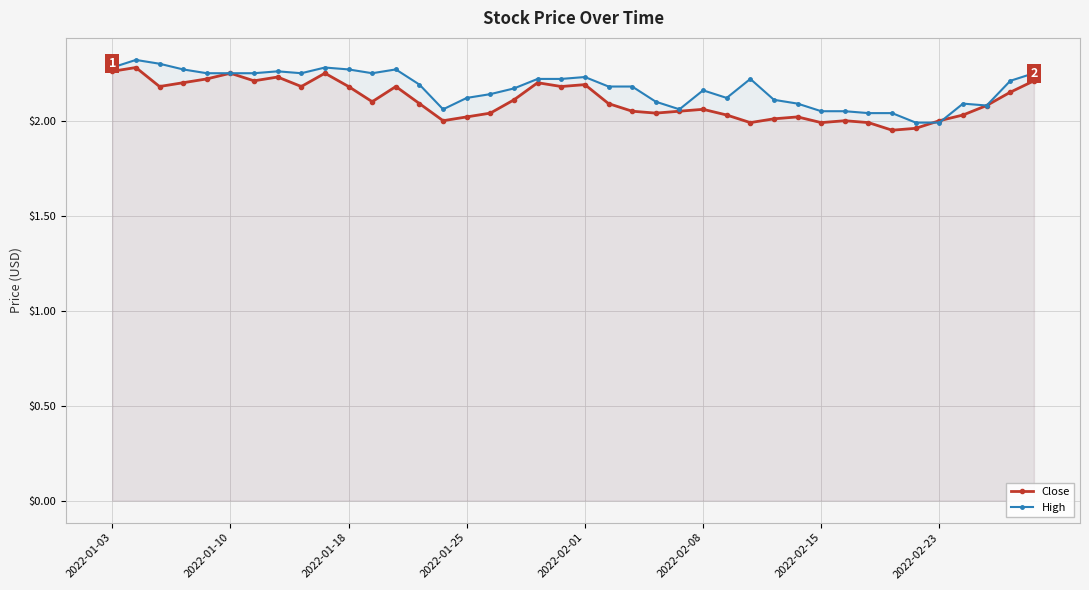

True or false: High has more than 2 interior local peaks.

True